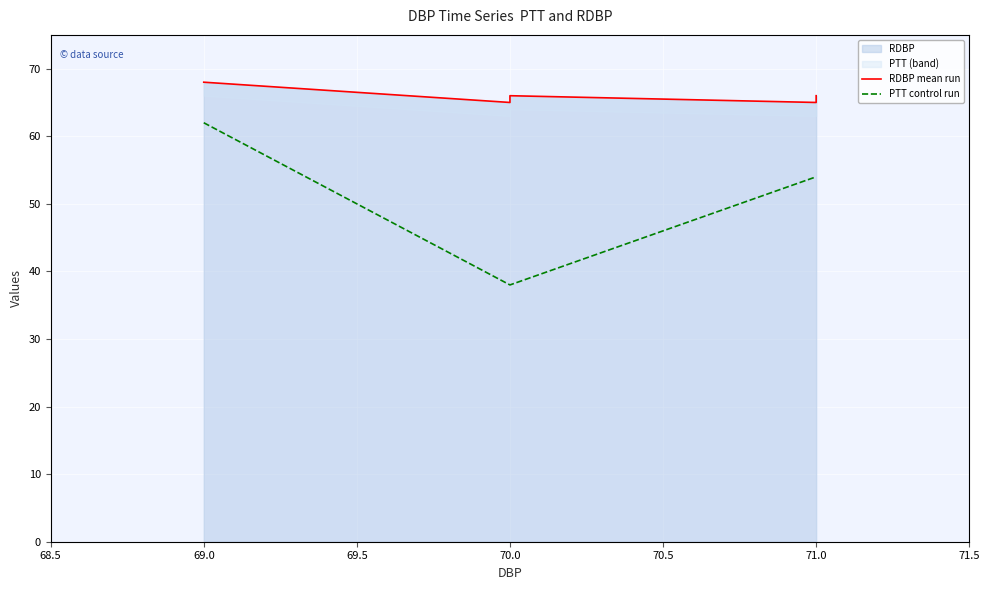

What is the maximum value shown in the chart?

68